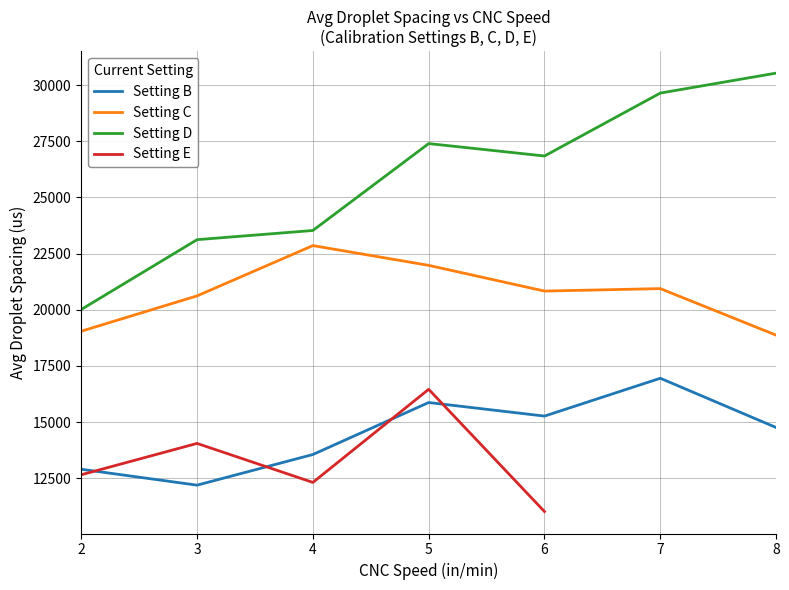

What is the sum of all Setting C (Avg Droplet Spacing) values?

145149